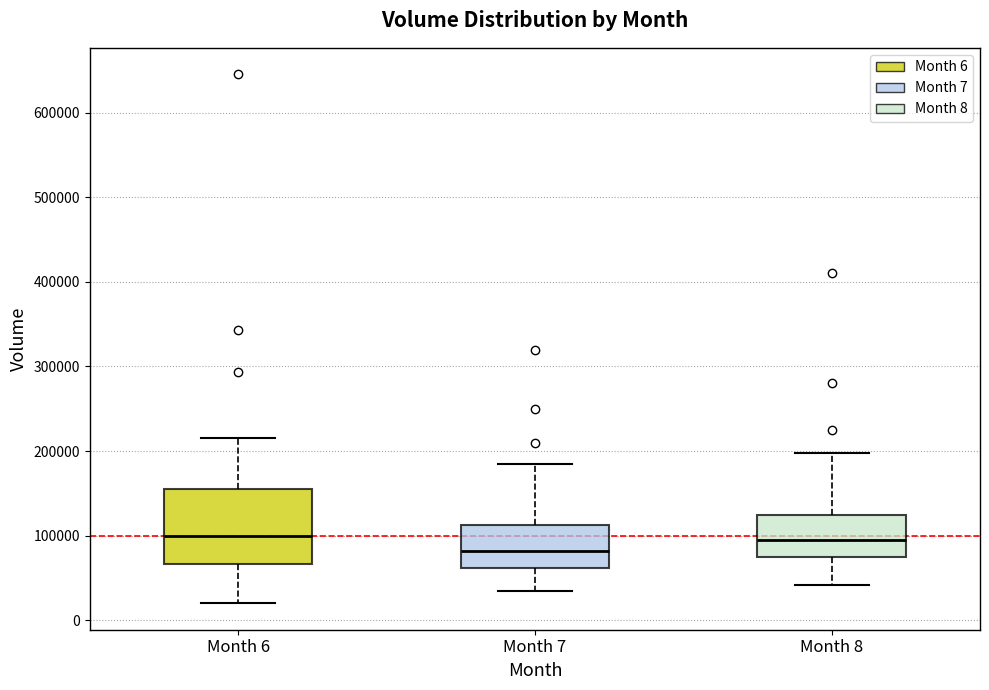

Which box is the tallest, from its lower edge to its upper edge?

Month 6